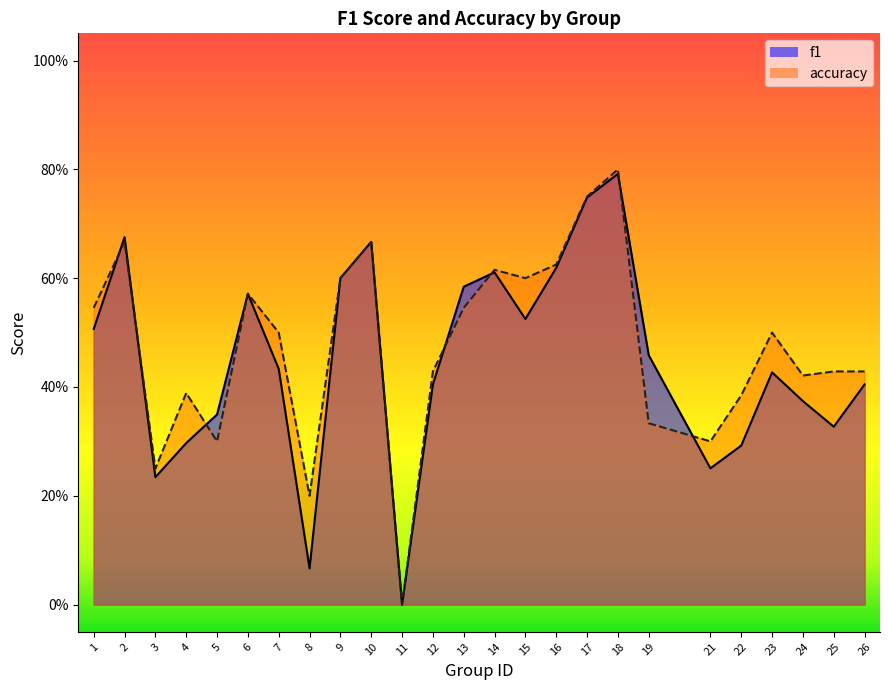

Where is accuracy nearest to the value 0?

11